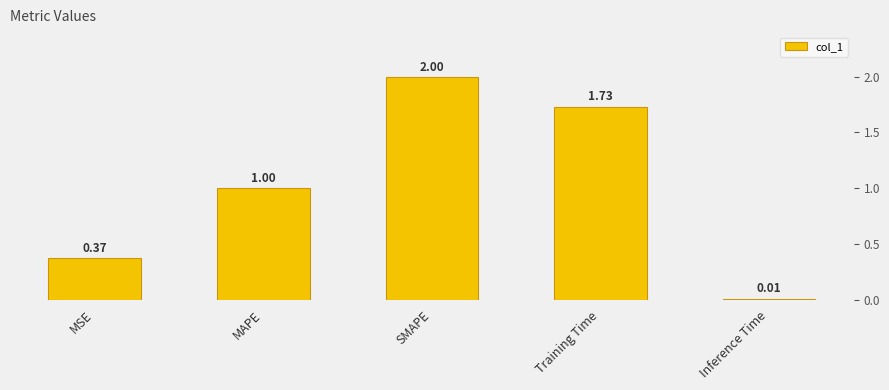

What position from the left is Training Time?

4